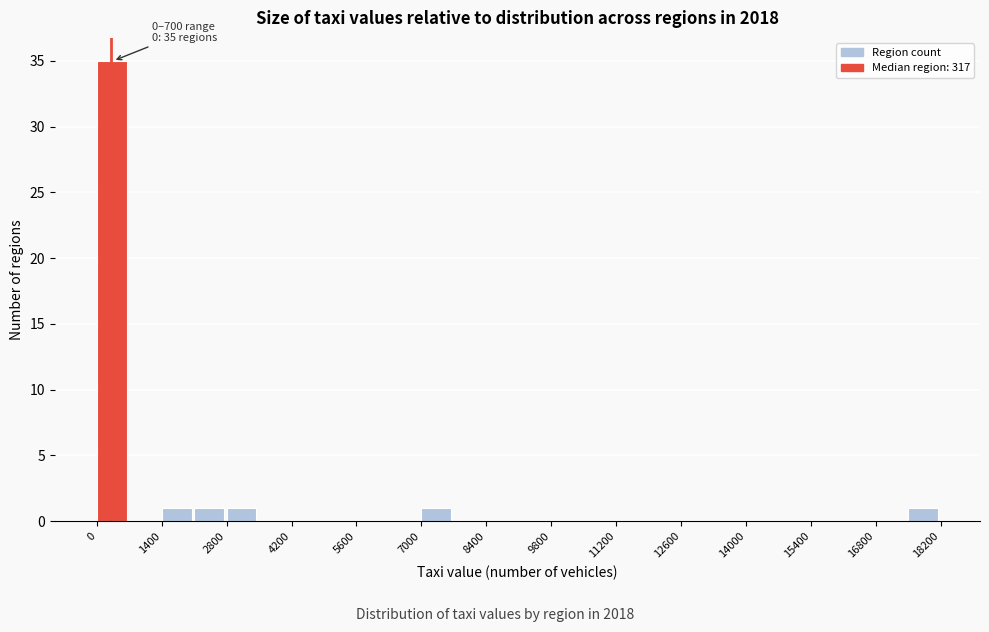

Read against the x-axis, roughly where is the centre of the tallest bar?

400